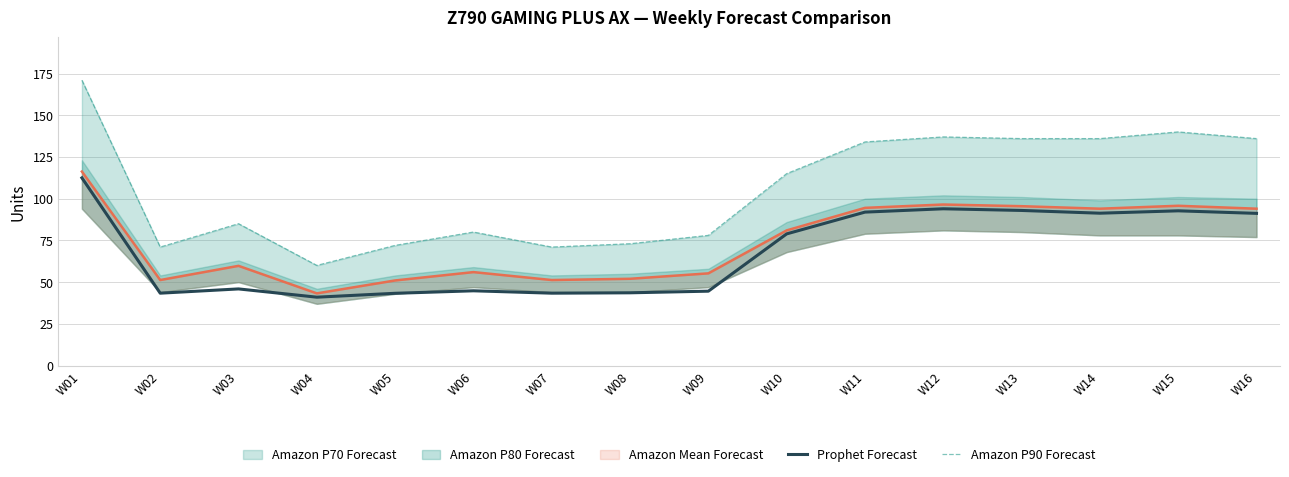

What is the average value of the Amazon P90 Forecast series?

105.9